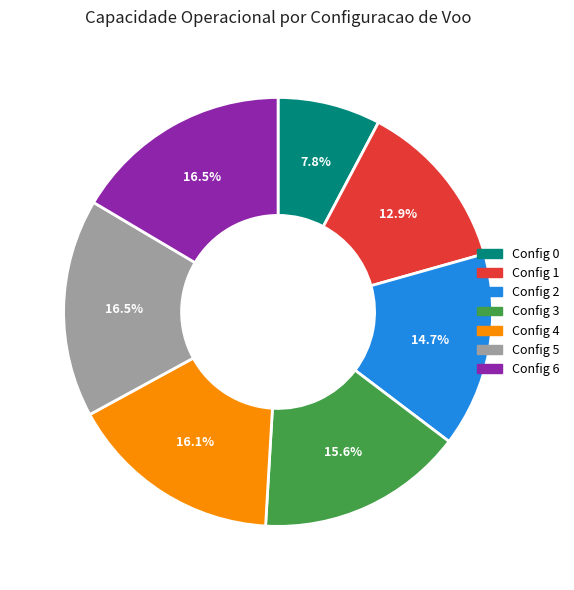

Does any single category account for the majority?

No